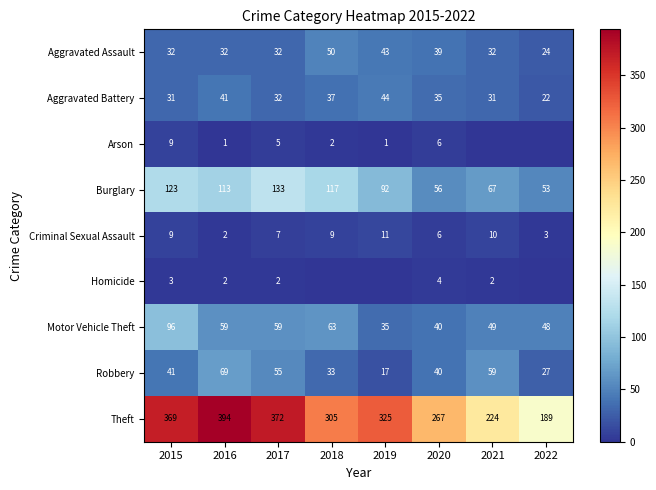

What is the difference between the highest and lowest values at 2019?

325